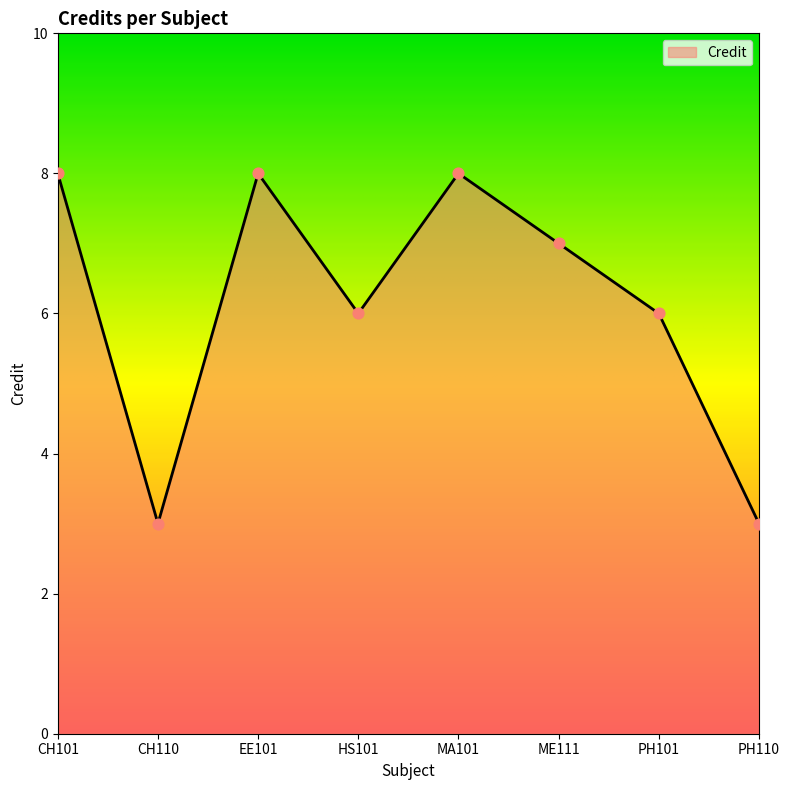

What is the change in value from EE101 to PH110?

-5